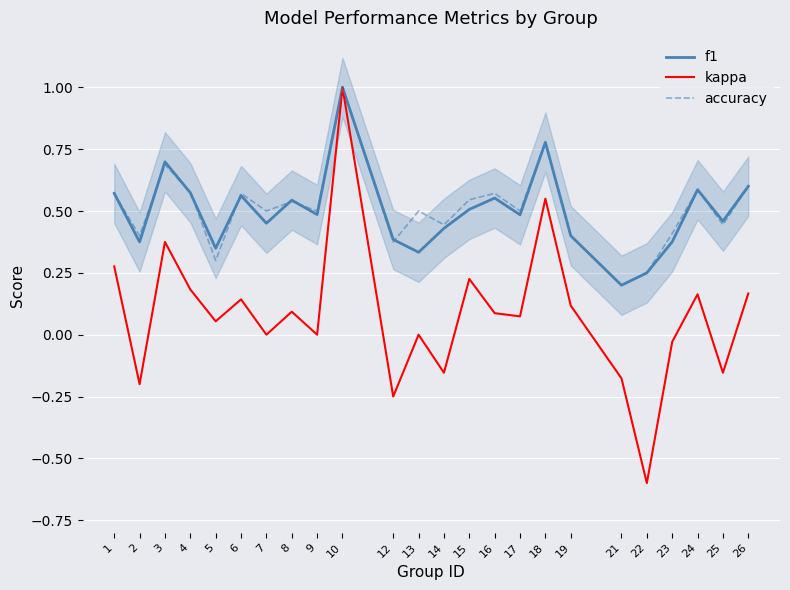

True or false: kappa and f1 intersect in this chart.

False